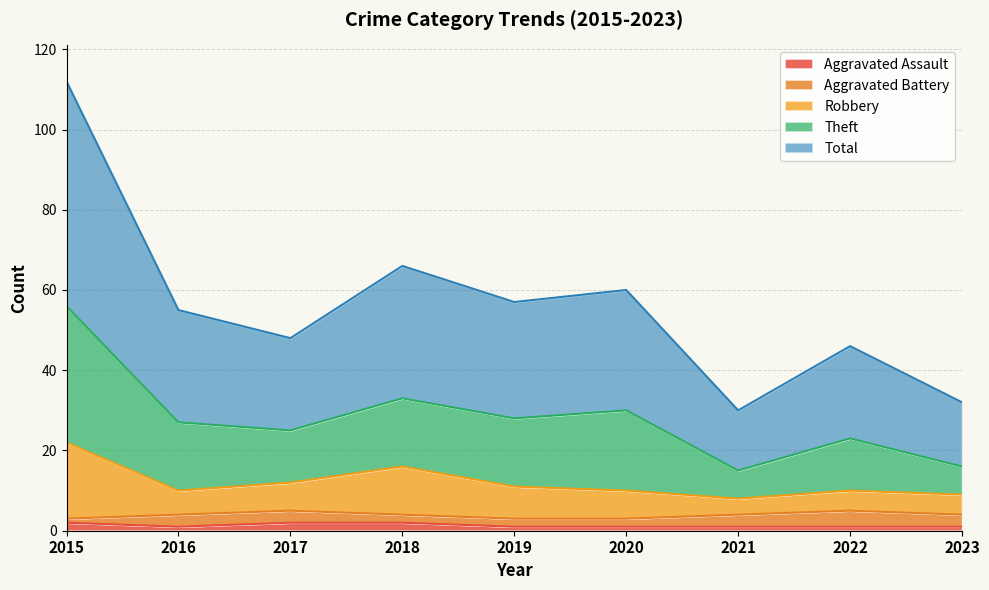

The Robbery series shows 8 at 2021. True or false?

True